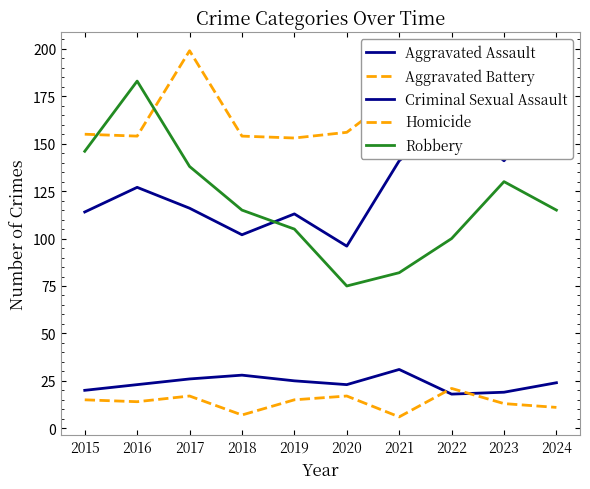

Which series has the largest total across all categories?

Aggravated Battery